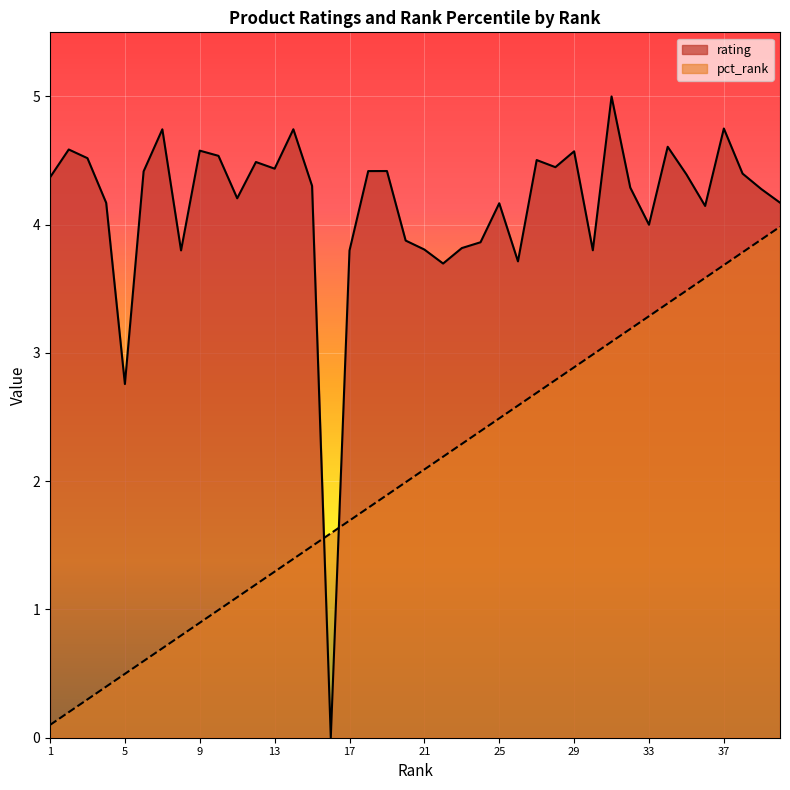

Which has a higher value, 12 or 11?

12